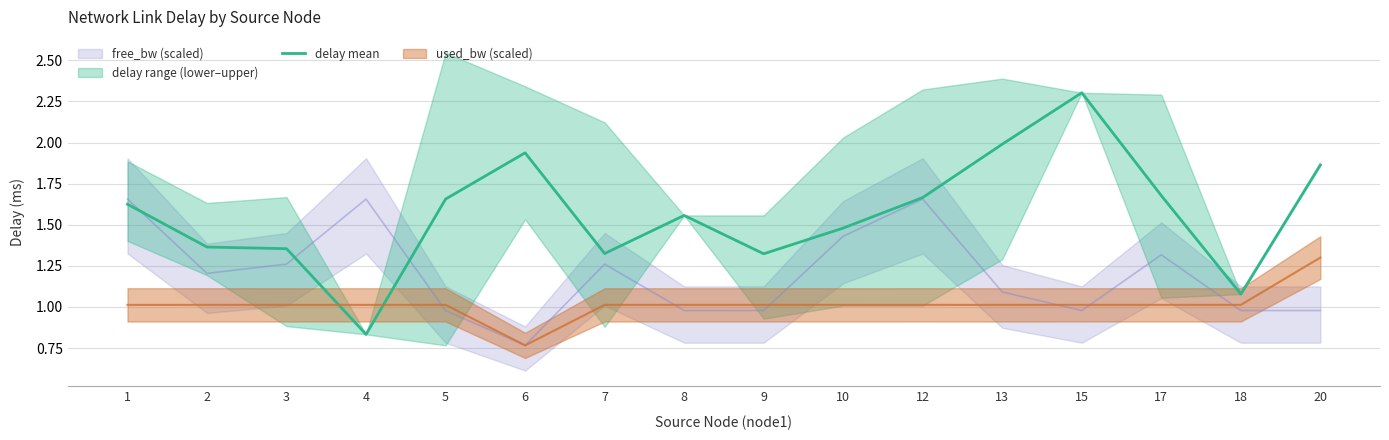

What value does the data have at 6?

1.9